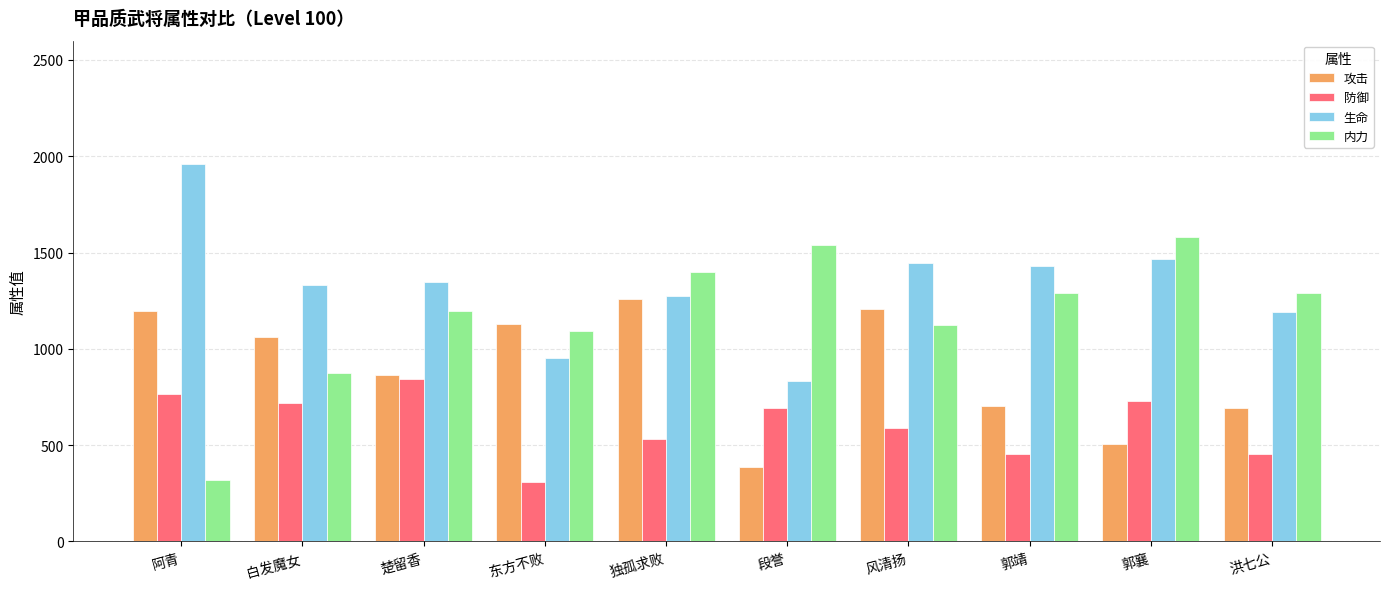

Is it true that 防御 equals 530.7 at 独孤求败?

True